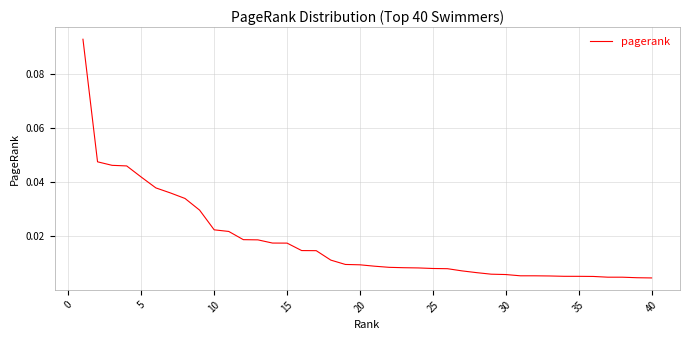

What is the maximum value shown in the chart?

0.1